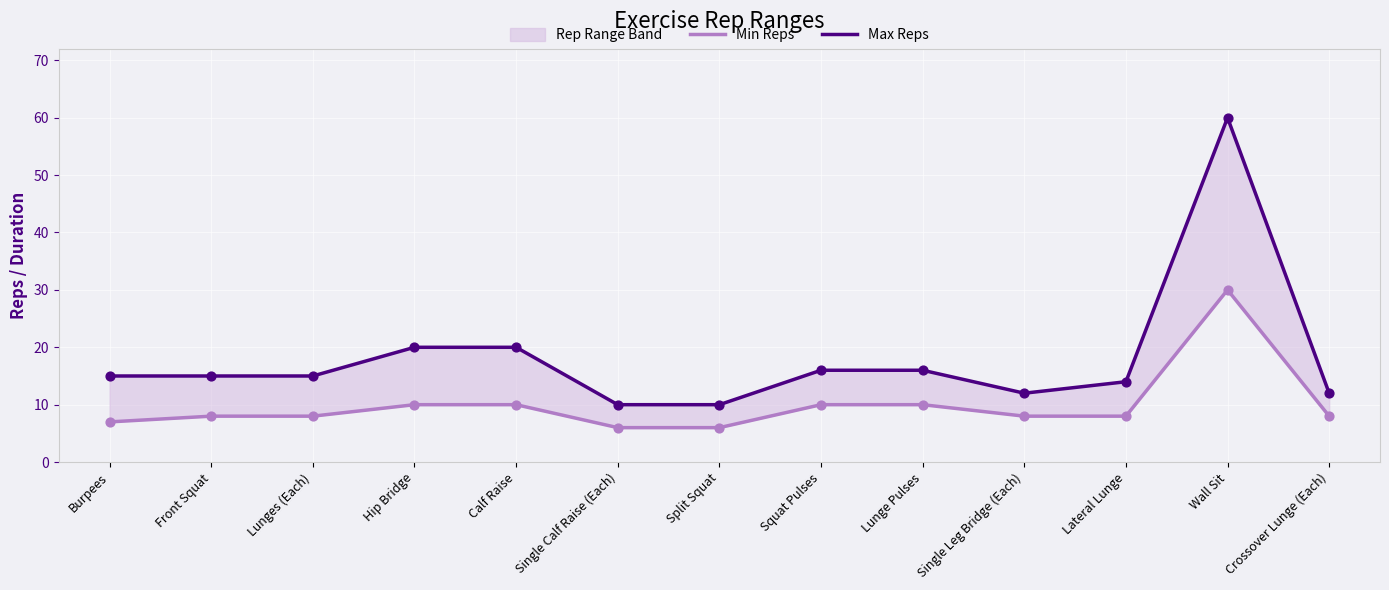

Which series has the largest Y range (max minus min)?

Max Reps